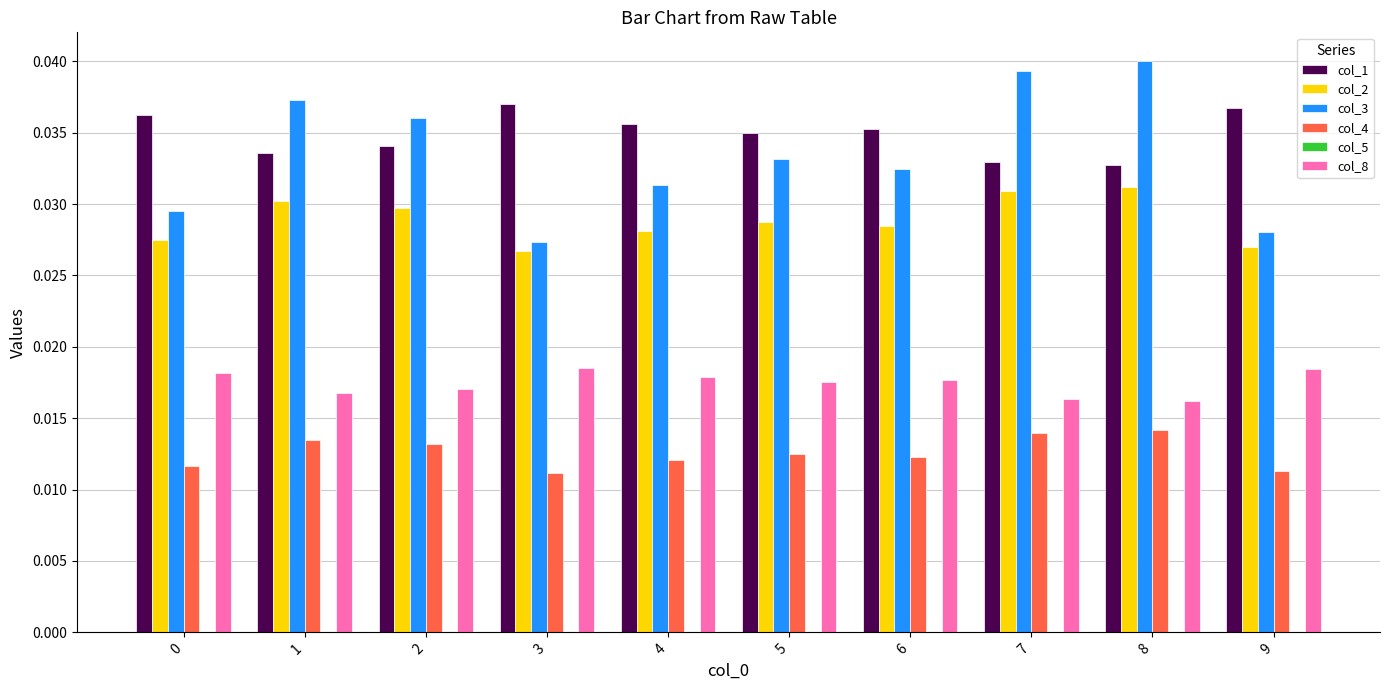

List the series in order of their peak value, highest first.

col_3, col_1, col_2, col_8, col_4